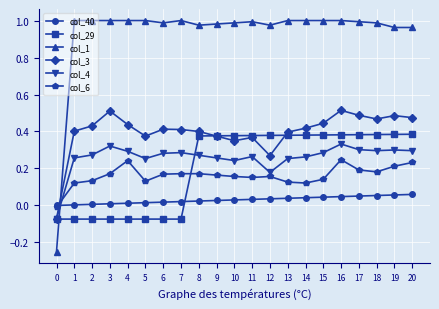

How many values in col_3 are above zero?

20